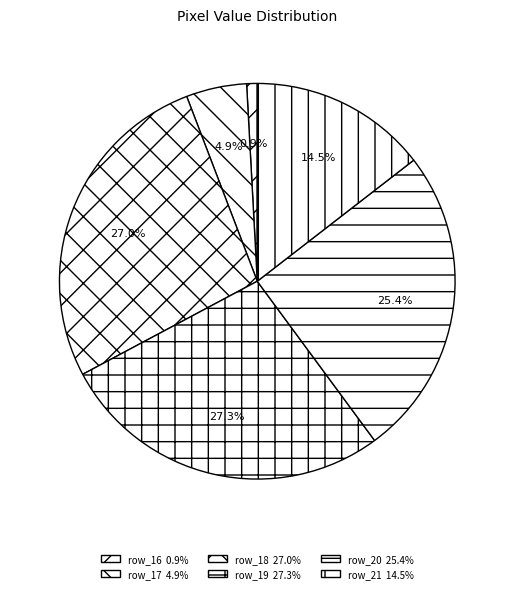

Count the number of slices in the pie.

6